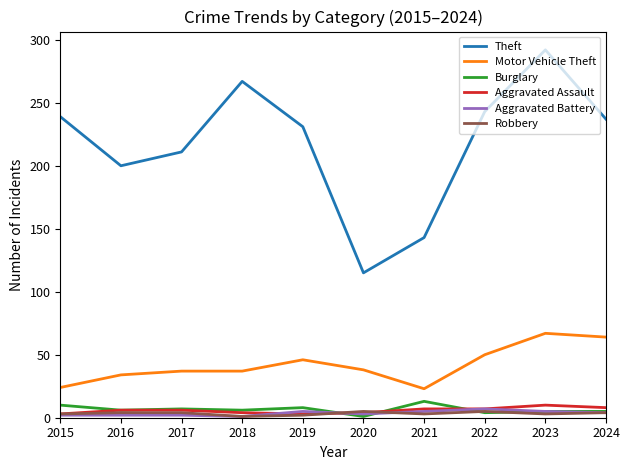

The Theft series shows 239 at 2015. True or false?

True